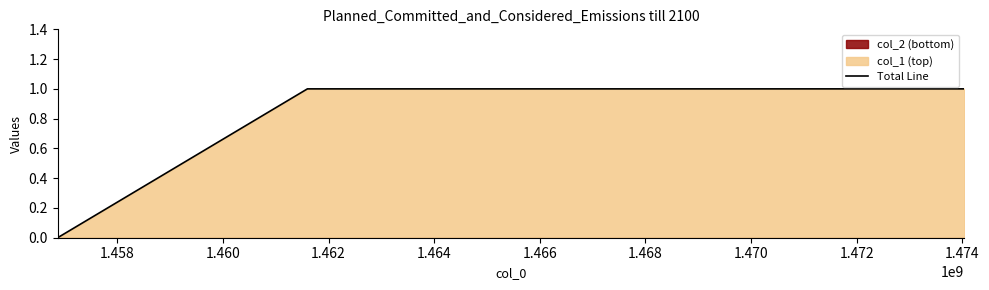

Does the chart have visible grid lines?

No